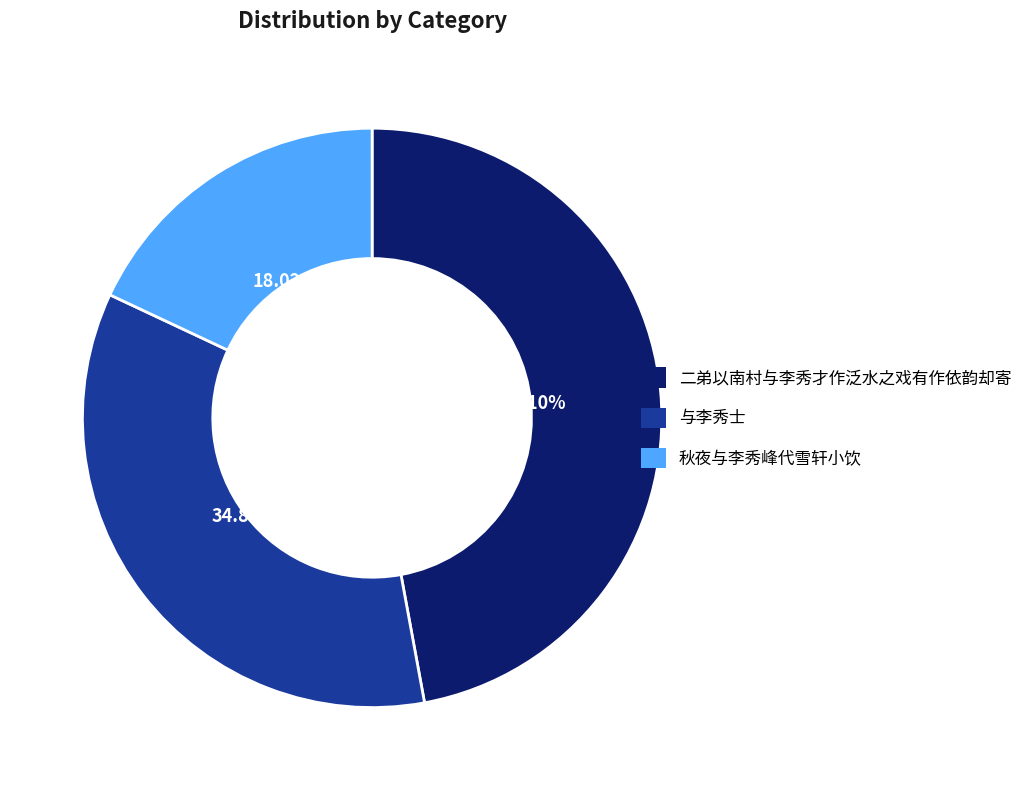

How many segments does this pie chart have?

3